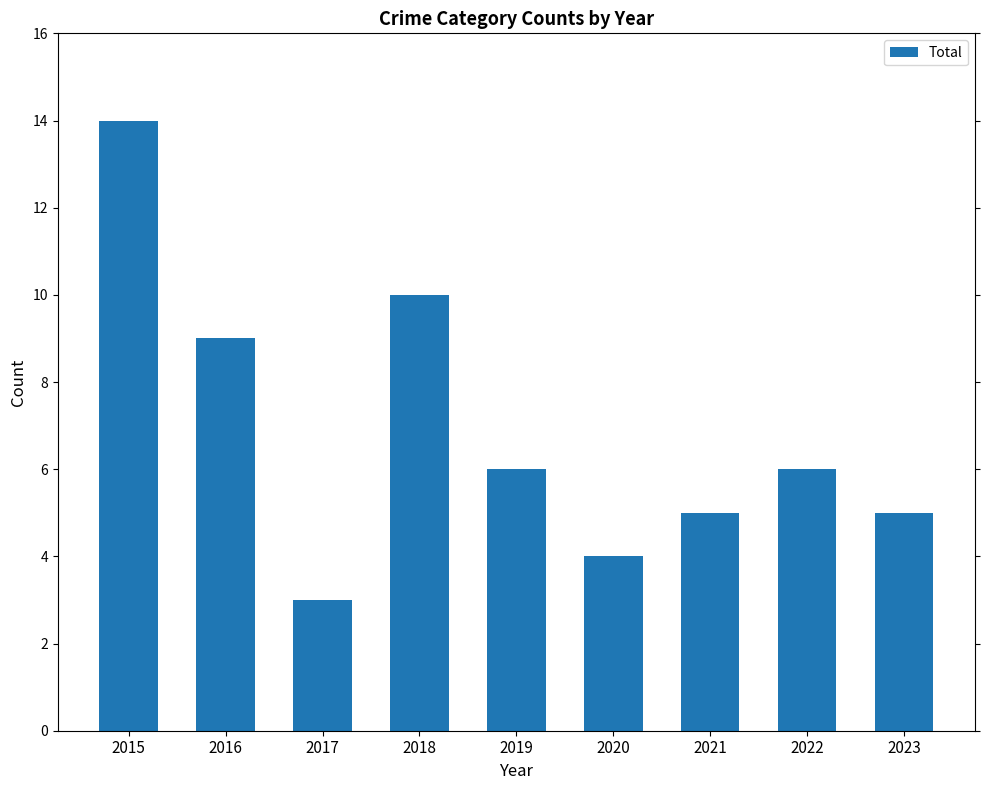

How many values are below 6?

4